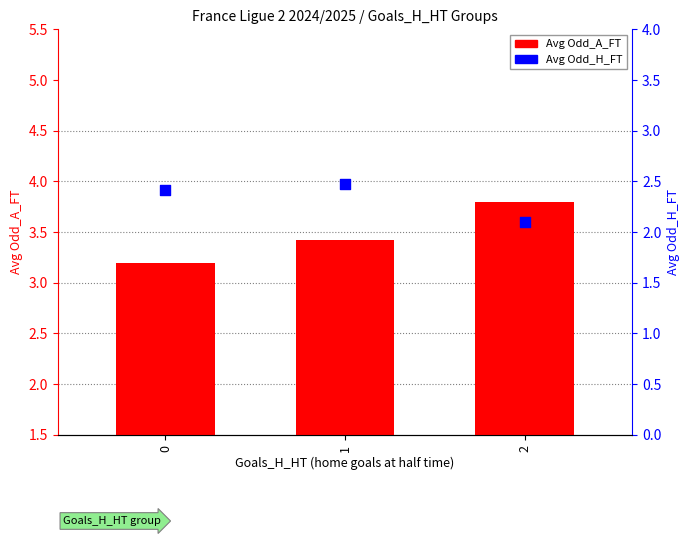

Which series has the largest total across all categories?

Avg Odd_A_FT